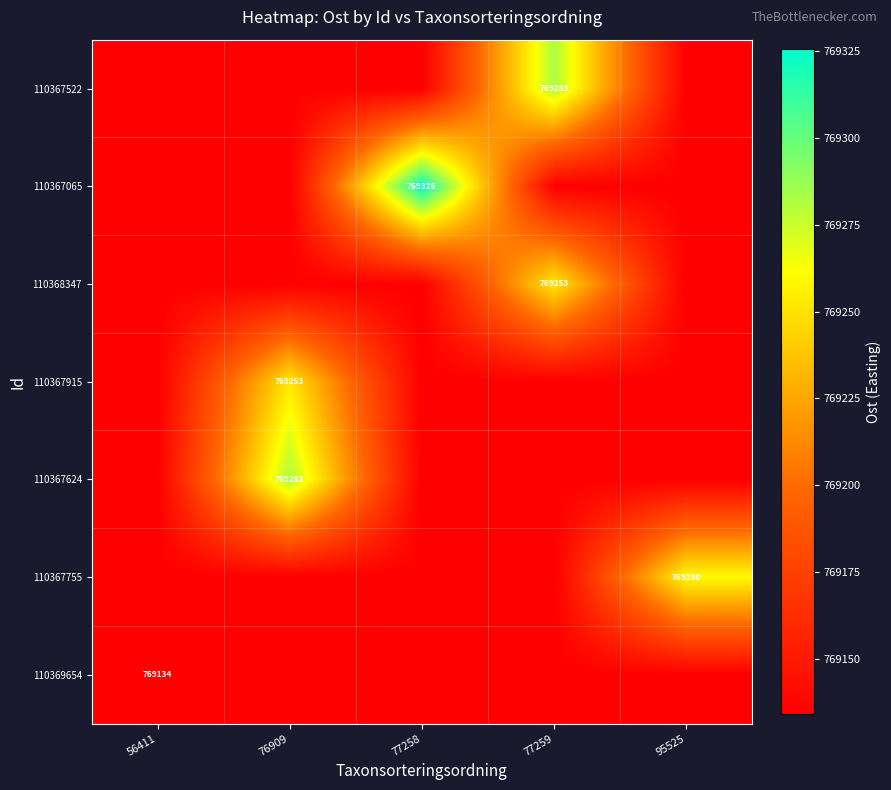

What is the spread (max minus min) of values at 77259?

148.5